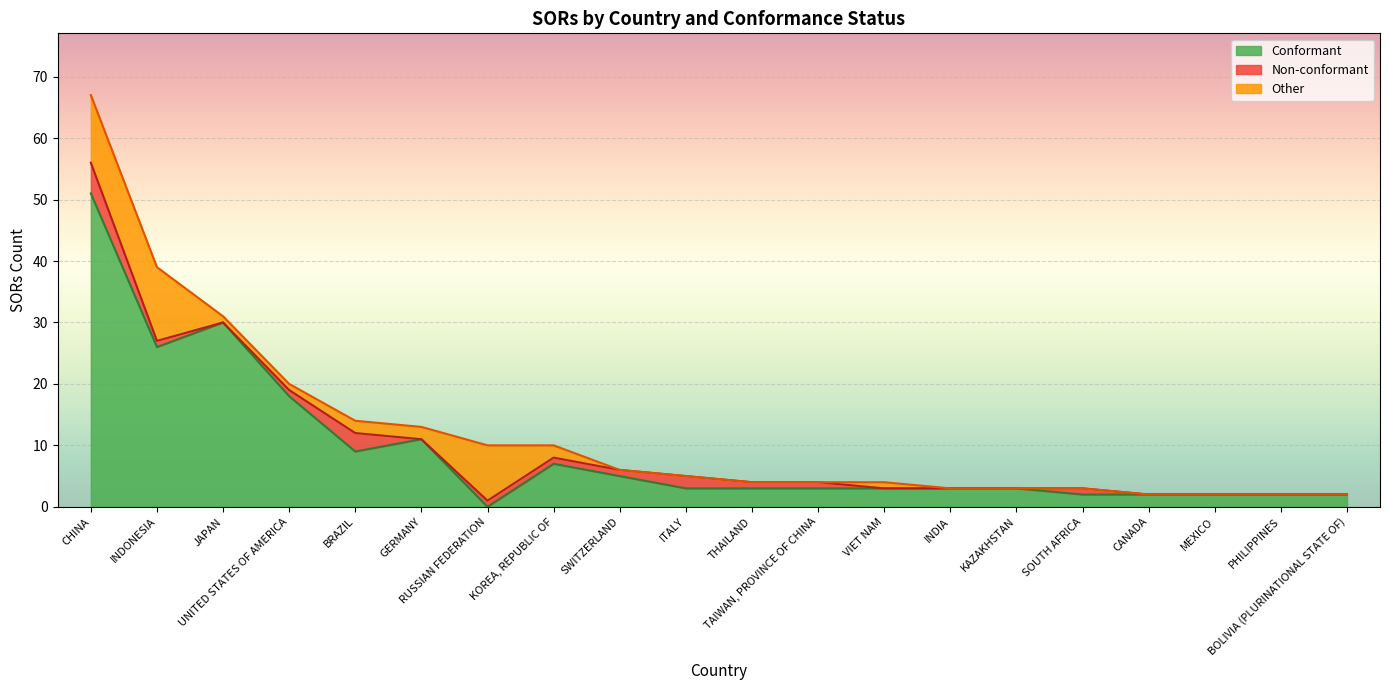

What position from the right is ITALY?

11